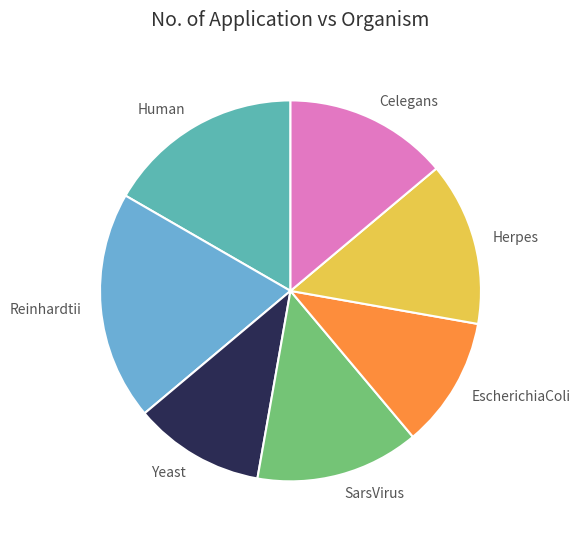

Is Reinhardtii the majority of the pie?

No